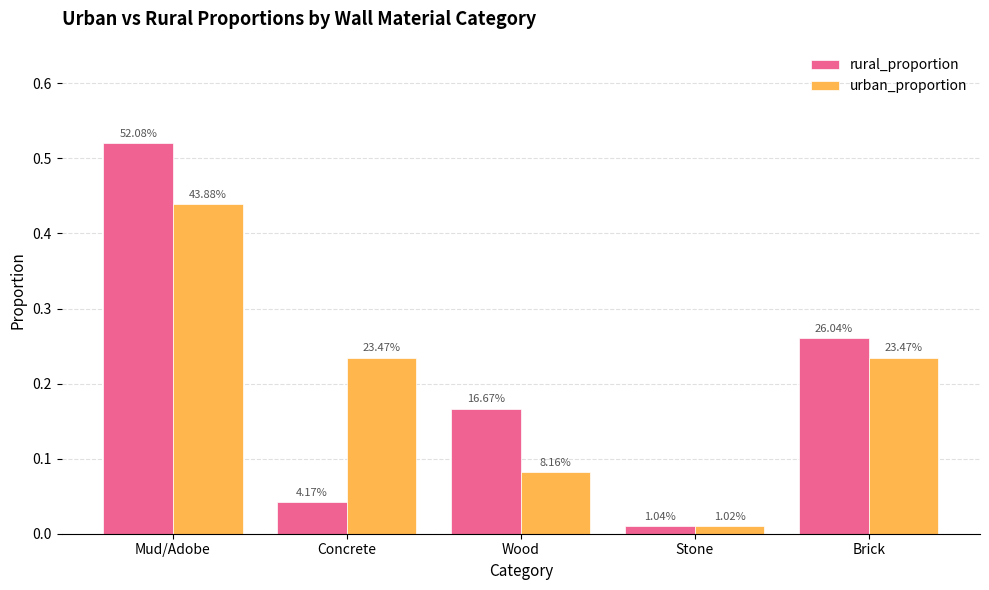

The value of rural_proportion at Stone is 0.0. True or false?

False